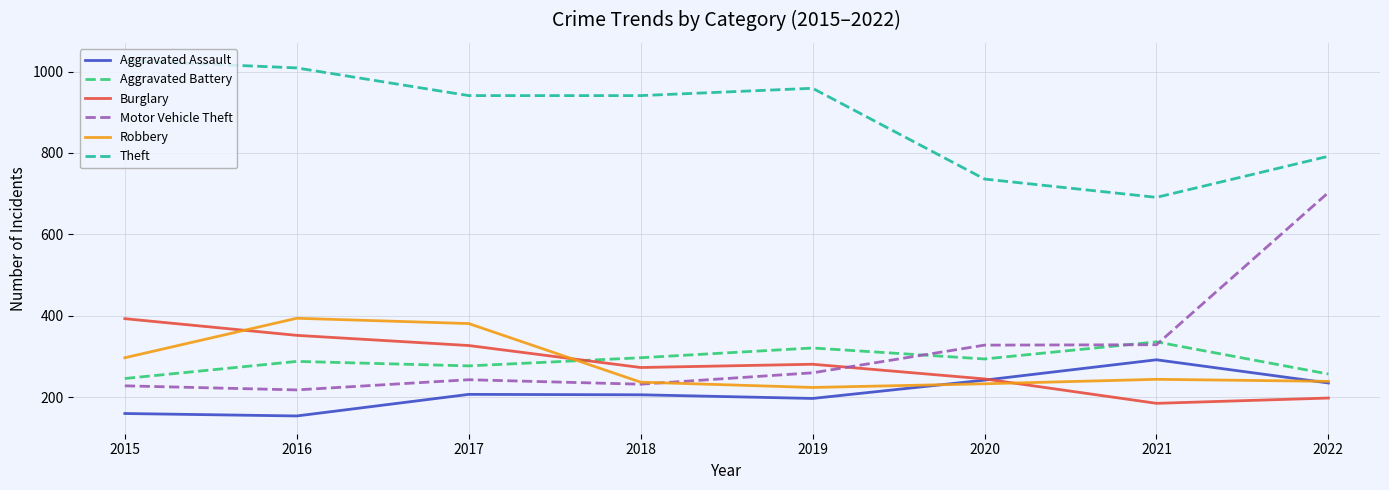

Which series has the largest range (max minus min)?

Motor Vehicle Theft